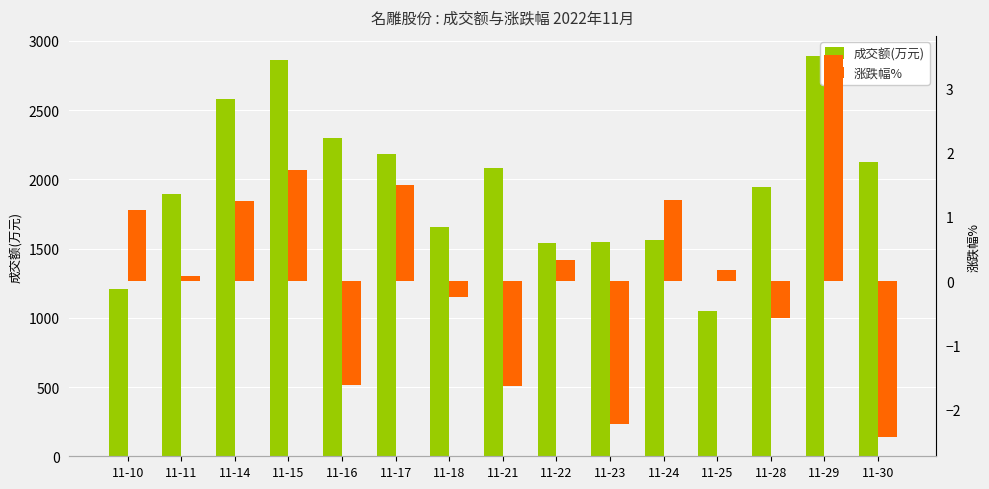

What is the lowest value of the 成交额(万元) series?

1052.0